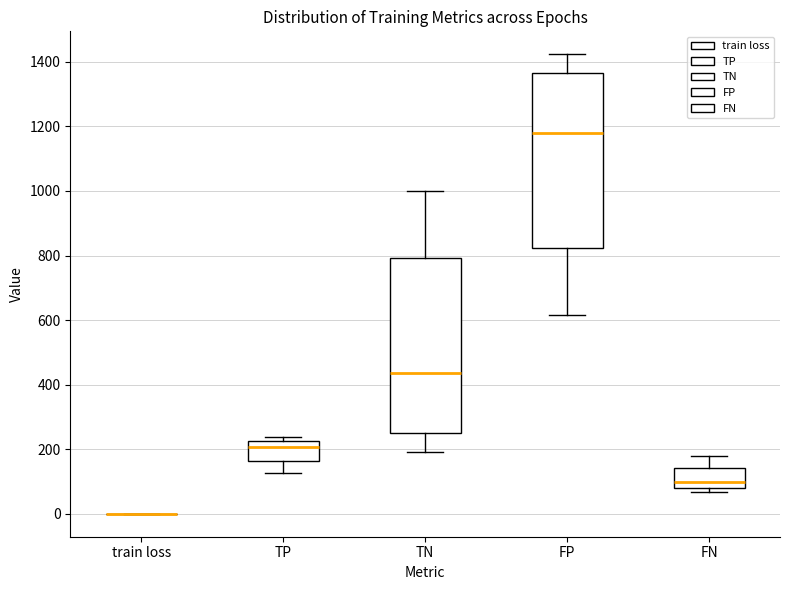

Reading left to right, transcribe this box plot: for each box, give where its median line is, the range the box spans, and where its two whiskers end, as read against the y-axis. The values are not printed on the chart, so give them approximately, as read against the axis.

train loss: box collapsed to a line at 0, whiskers 0 to 0
TP: median 200, box 160 to 220, whiskers 120 to 240
TN: median 440, box 240 to 800, whiskers 200 to 1000
FP: median 1180, box 820 to 1360, whiskers 620 to 1420
FN: median 100, box 80 to 140, whiskers 60 to 180